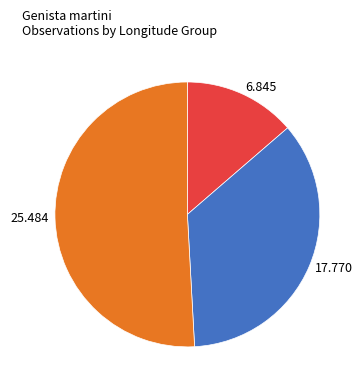

Is the sum of 17.770 and 25.484 greater than half?

Yes